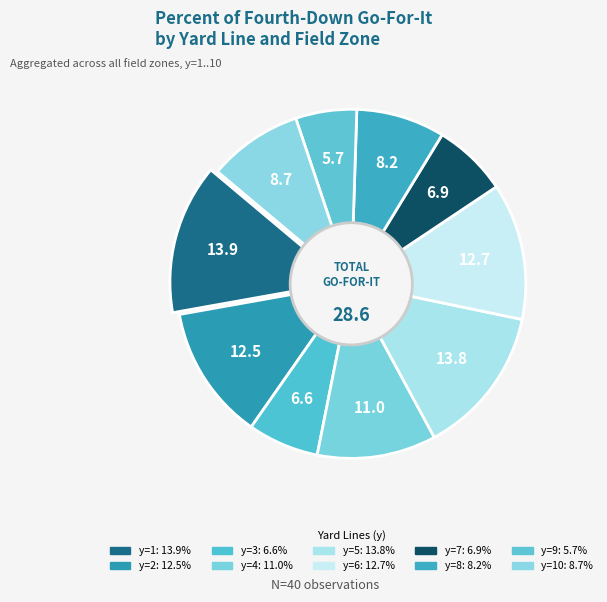

How many segments does this pie chart have?

10